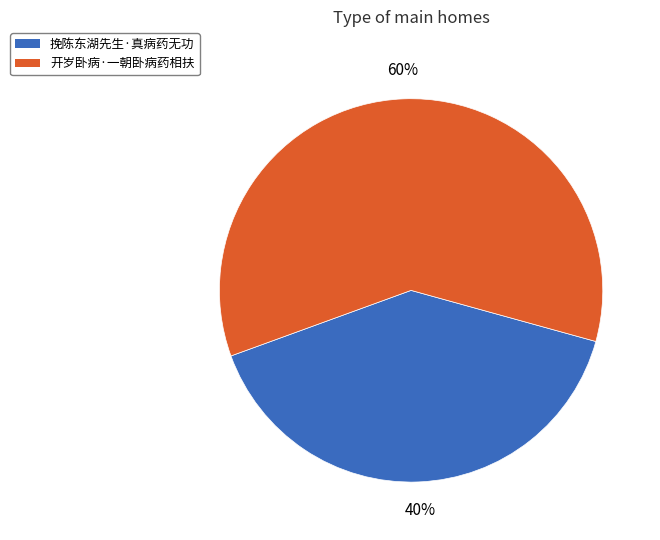

Combined, do 挽陈东湖先生·真病药无功 and 开岁卧病·一朝卧病药相扶 account for over 50%?

Yes